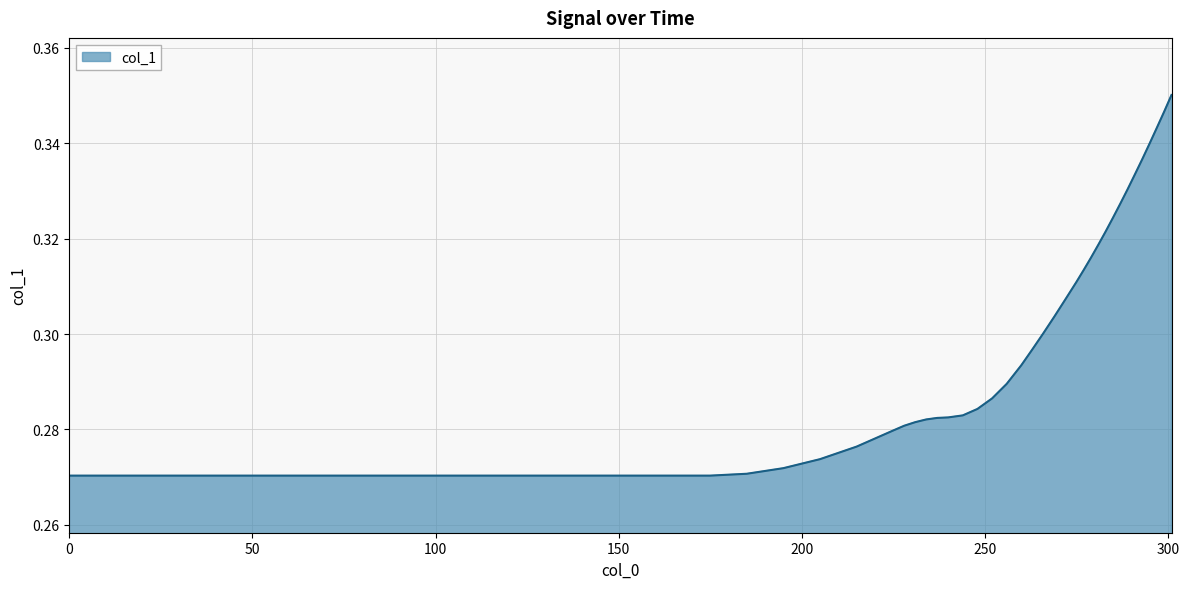

How many lines are shown in the chart?

1